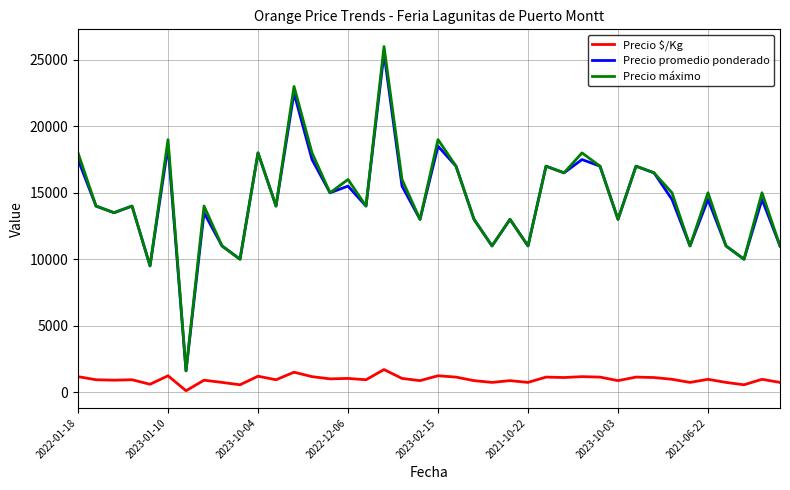

True or false: Precio promedio ponderado and Precio $/Kg cross at least once.

False